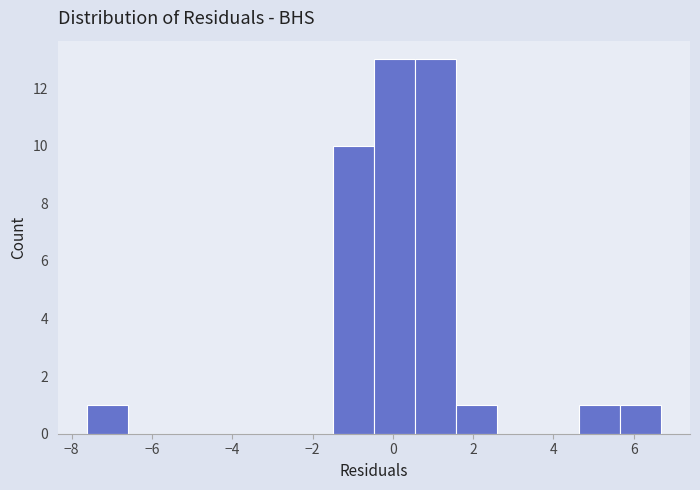

How tall is the bar that spans -1.4 to -0.4 on the x-axis? Neither the bar edges nor the heights are printed on the chart, so give them approximately, as read against the axes.

10